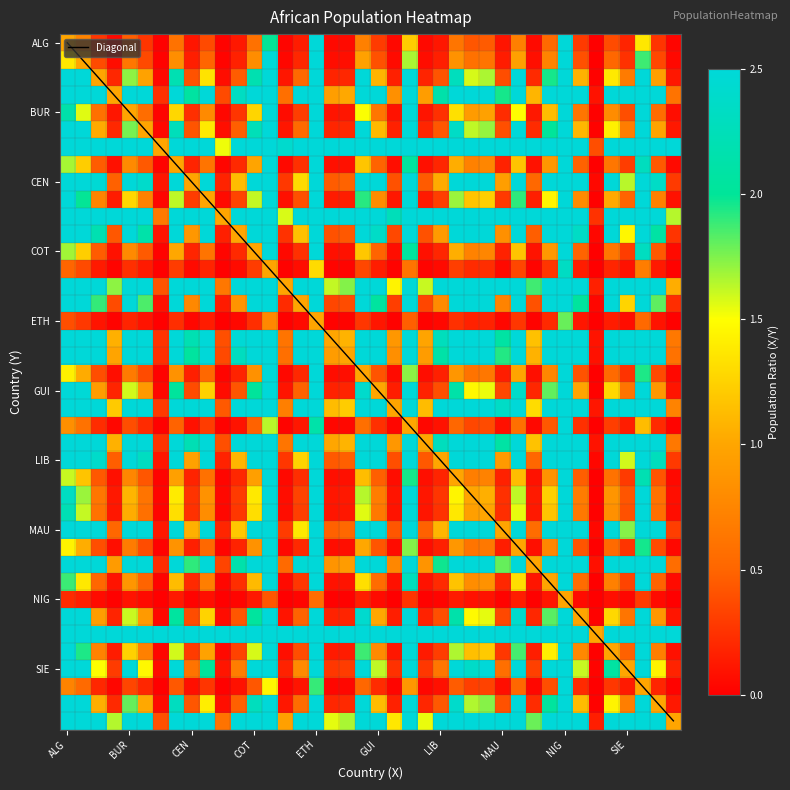

What is the difference between the second highest and second lowest values?

7.0